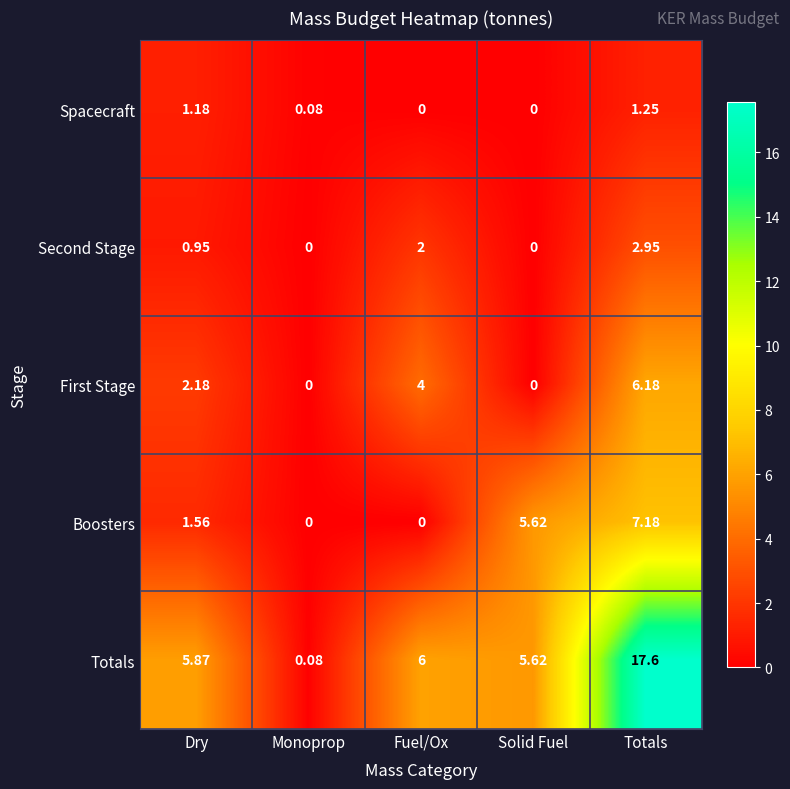

At which category does the chart reach its peak across all series?

Totals